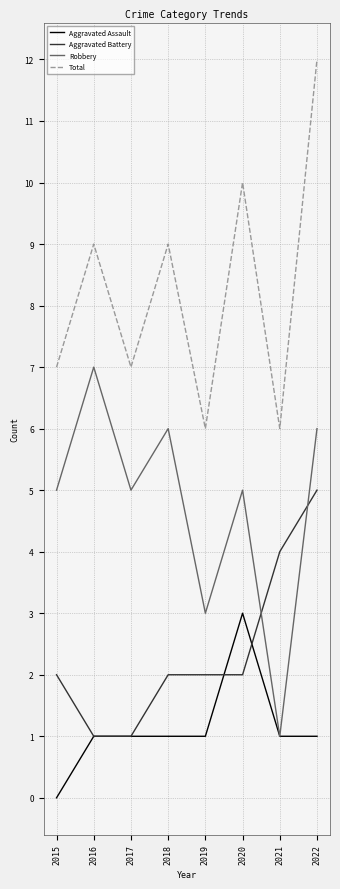

What is the maximum value shown in the chart?

12